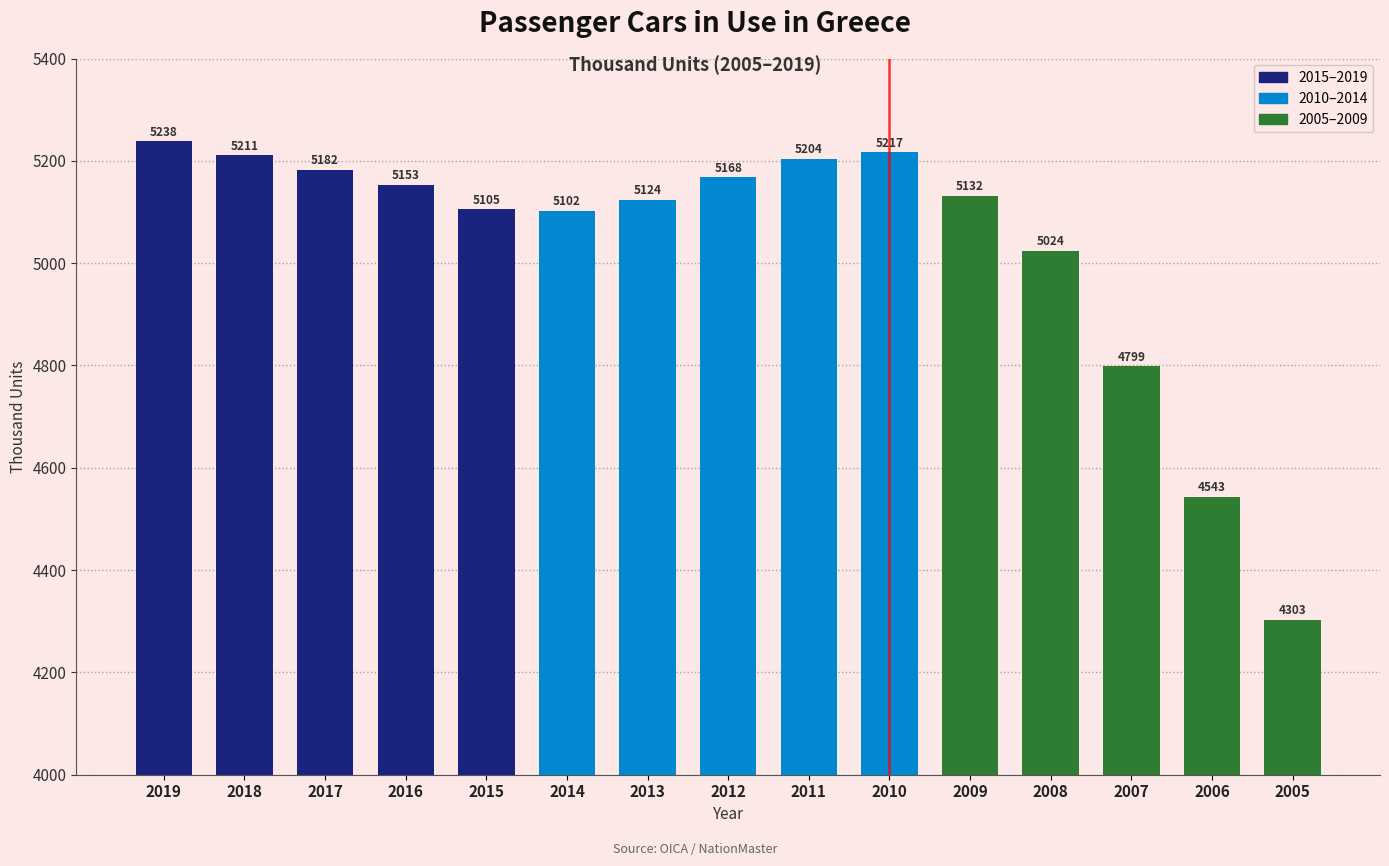

Rank the categories by value from lowest to highest.

2005, 2006, 2007, 2008, 2014, 2015, 2013, 2009, 2016, 2012, 2017, 2011, 2018, 2010, 2019